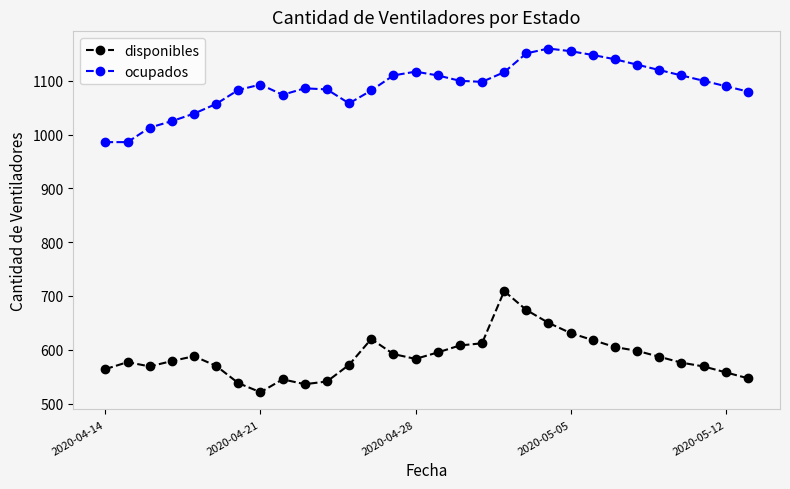

True or false: disponibles and ocupados intersect in this chart.

False